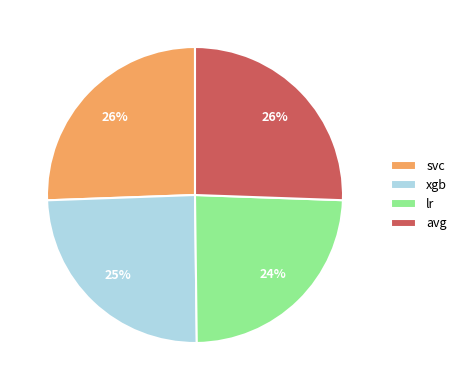

To the nearest percent, what is the combined percentage of xgb and avg?

50%